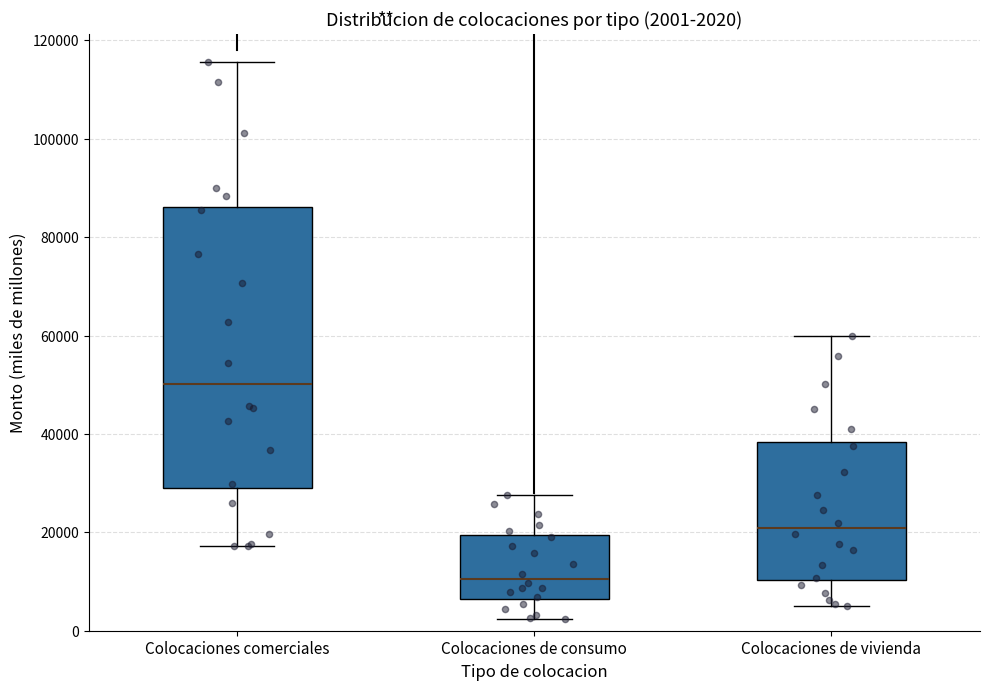

Which box's median line is the highest?

Colocaciones comerciales